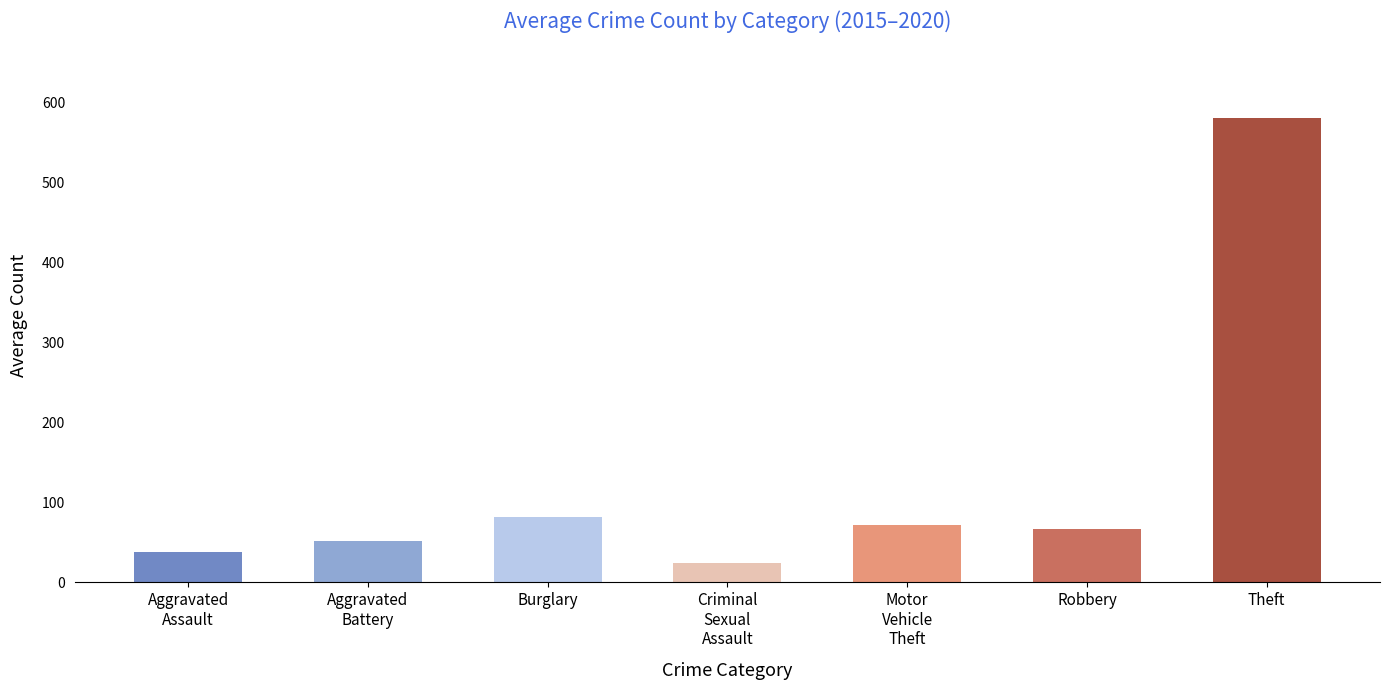

What is the label of the 6th bar from the left?

Robbery